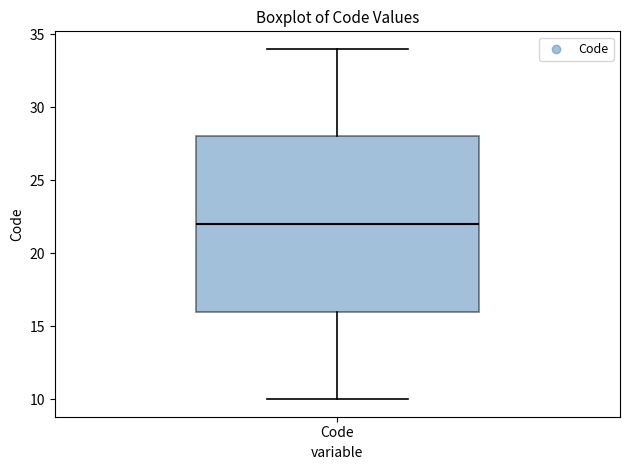

Where does the median line of the box for Code sit on the y-axis? The values are not printed on the chart, so give them approximately, as read against the axis.

22